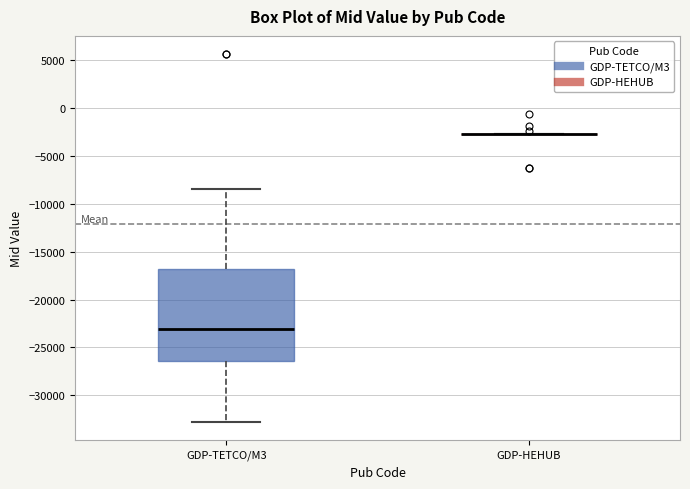

Reading left to right, read every box against the y-axis: the position of its median line, the range the box covers, and the ends of its whiskers. The values are not printed on the chart, so give them approximately, as read against the axis.

GDP-TETCO/M3: median -23000, box -26500 to -17000, whiskers -33000 to -8500
GDP-HEHUB: box collapsed to a line at -2500, whiskers -2500 to -2500